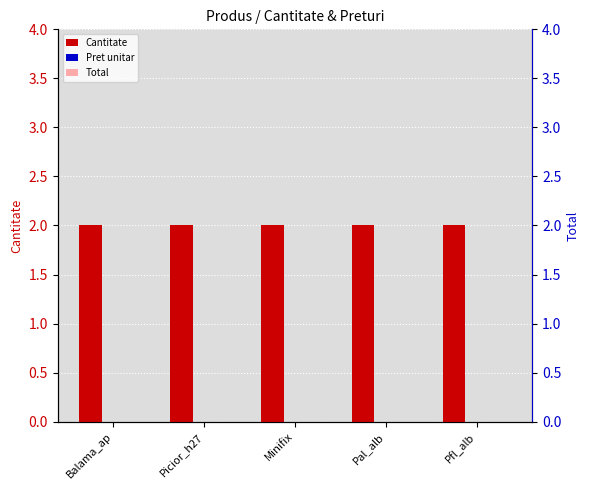

How many bars are there in each group?

3